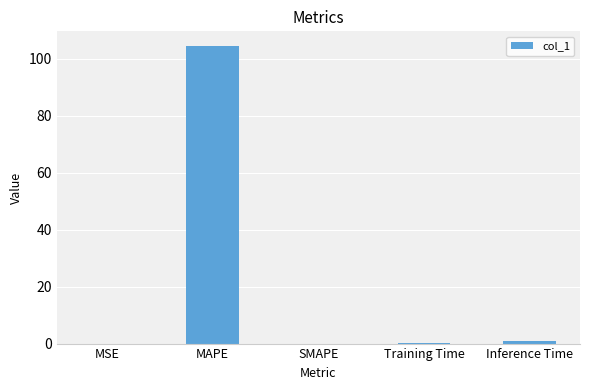

What value does the data have at MAPE?

104.4